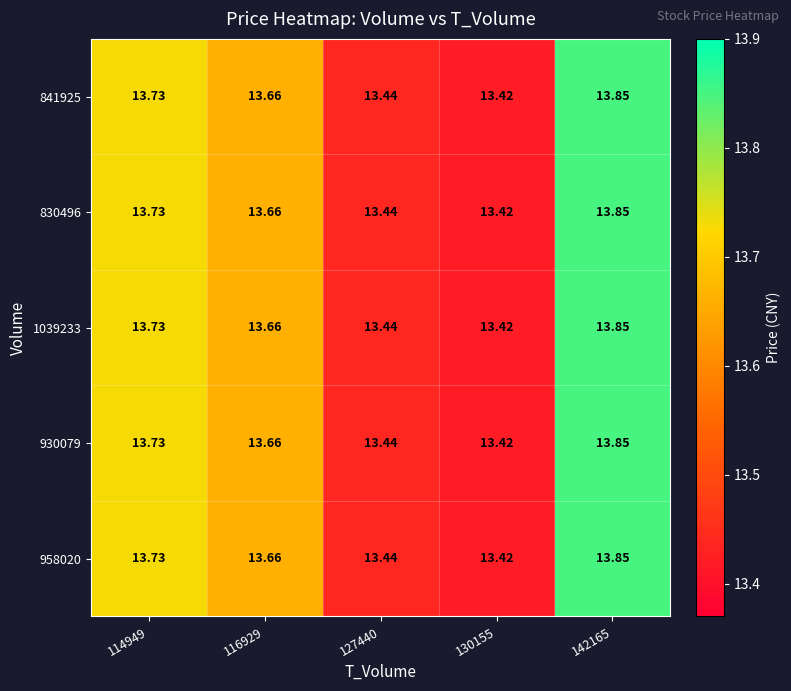

Which category has the lowest value across all series?

130155